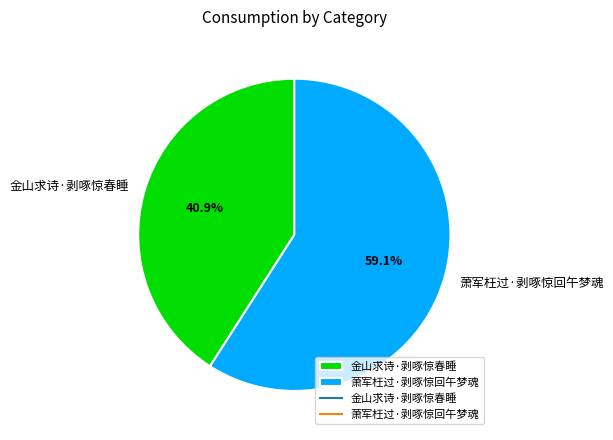

To the nearest percent, what percentage of the pie is 萧军枉过·剥啄惊回午梦魂?

59%